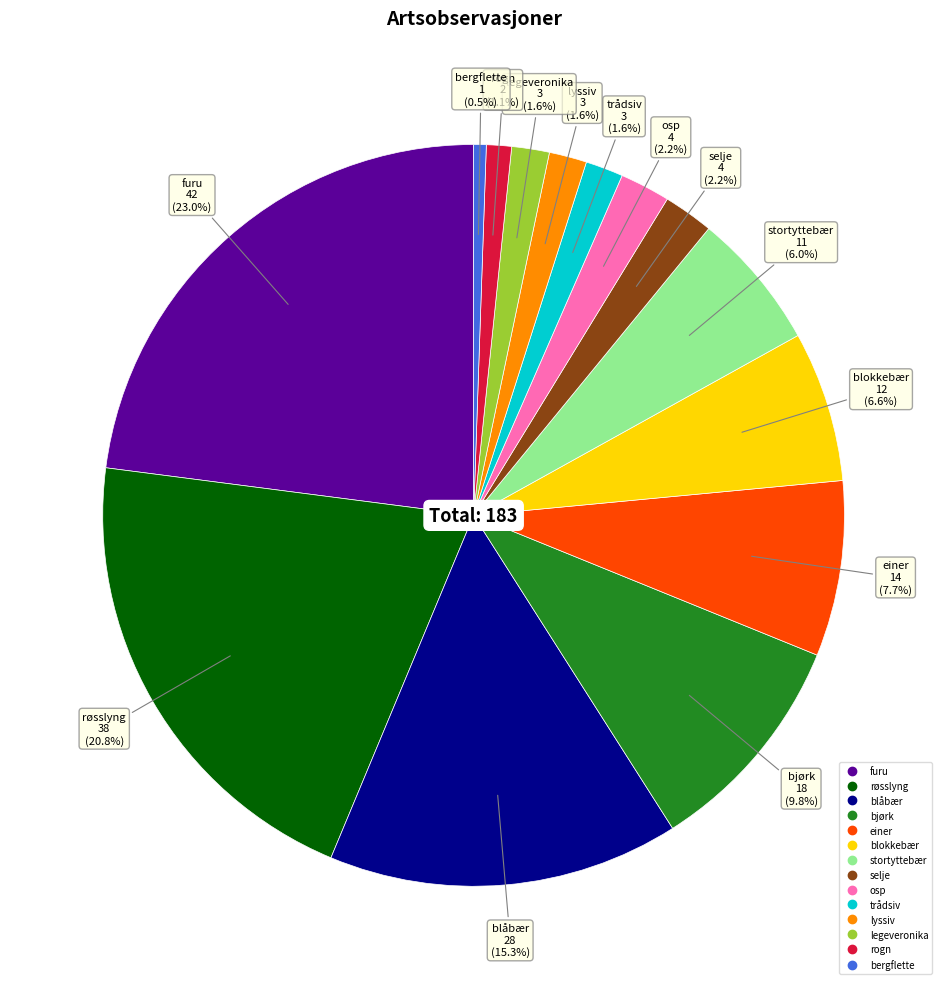

Which category has the smallest portion of the pie?

bergflette